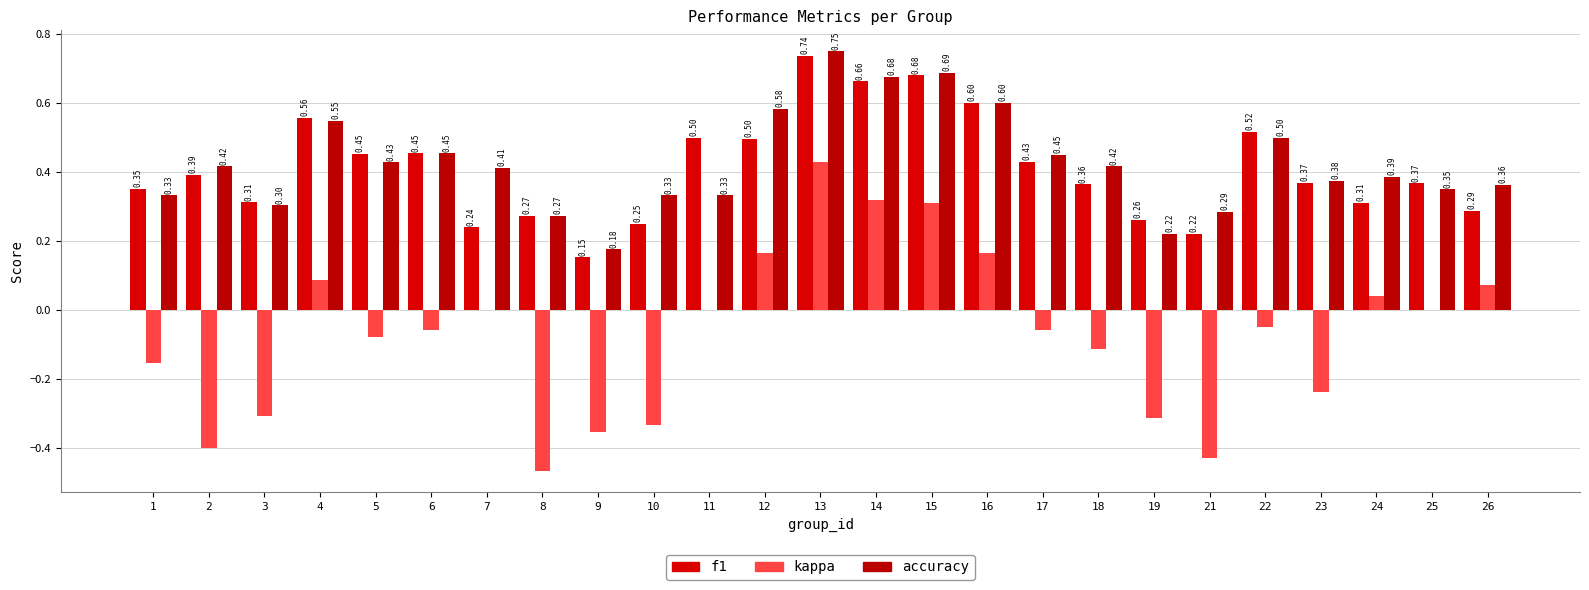

True or false: accuracy has a value of 0.4 at 8.

False